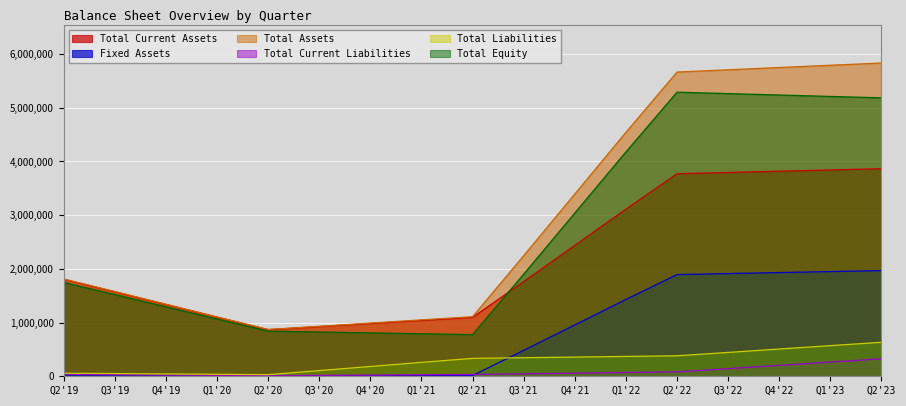

What is the spread (max minus min) of values at Q4'19?

1336596.5